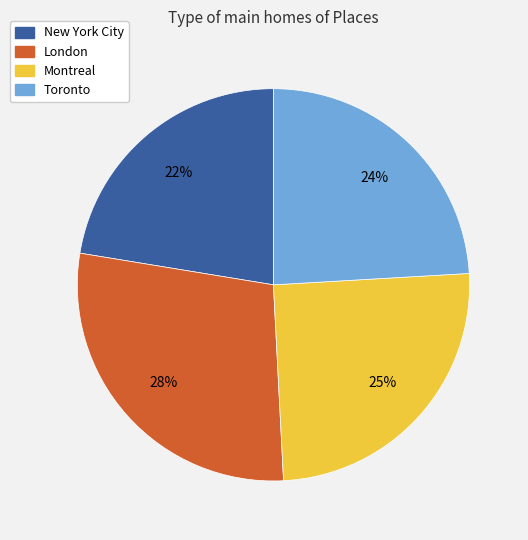

True or false: London accounts for 42% of the total.

False